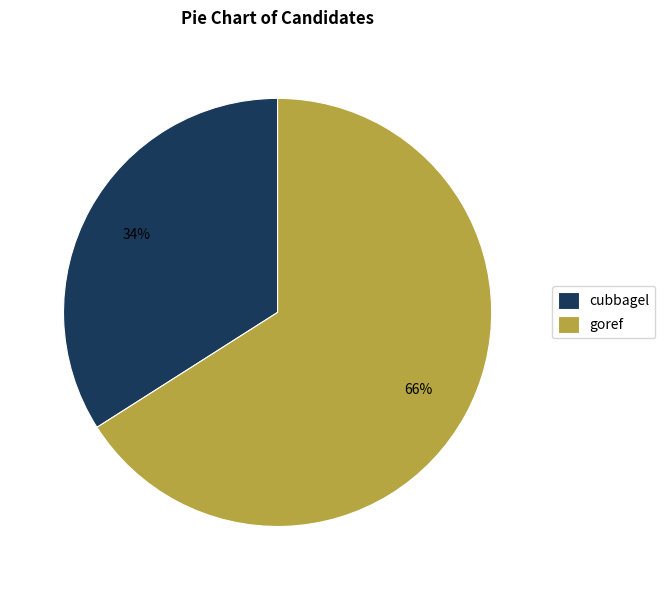

To the nearest percent, what is the average slice percentage?

50%